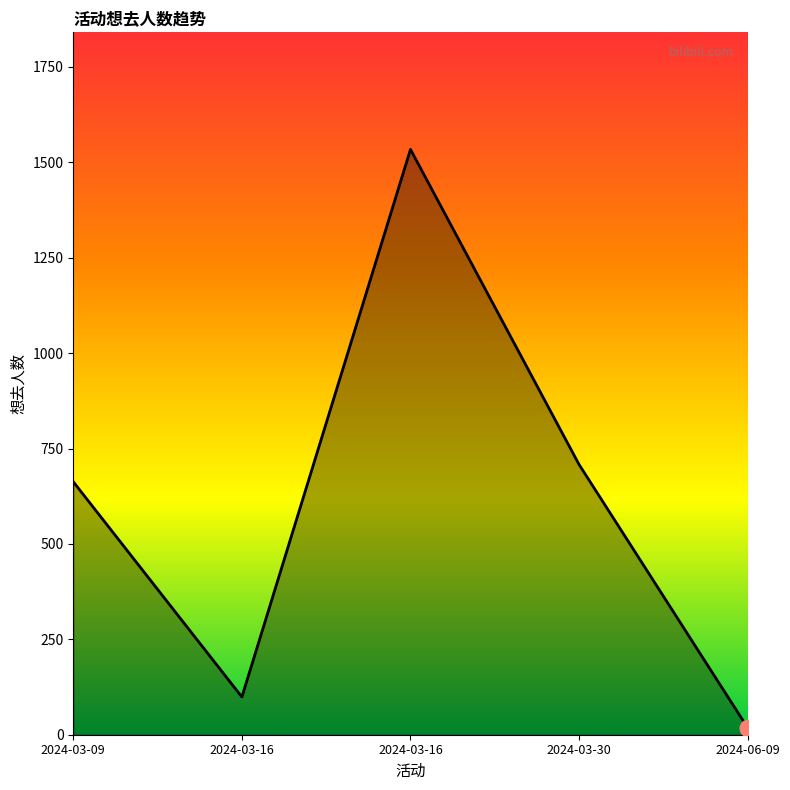

Count the number of categories in the chart.

5